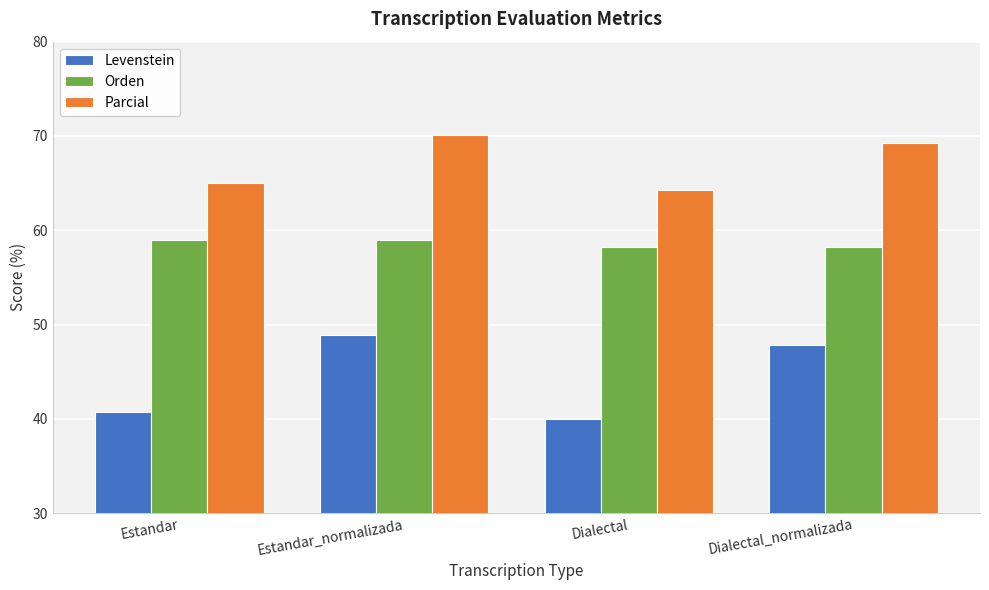

Which series has the largest total across all categories?

Parcial